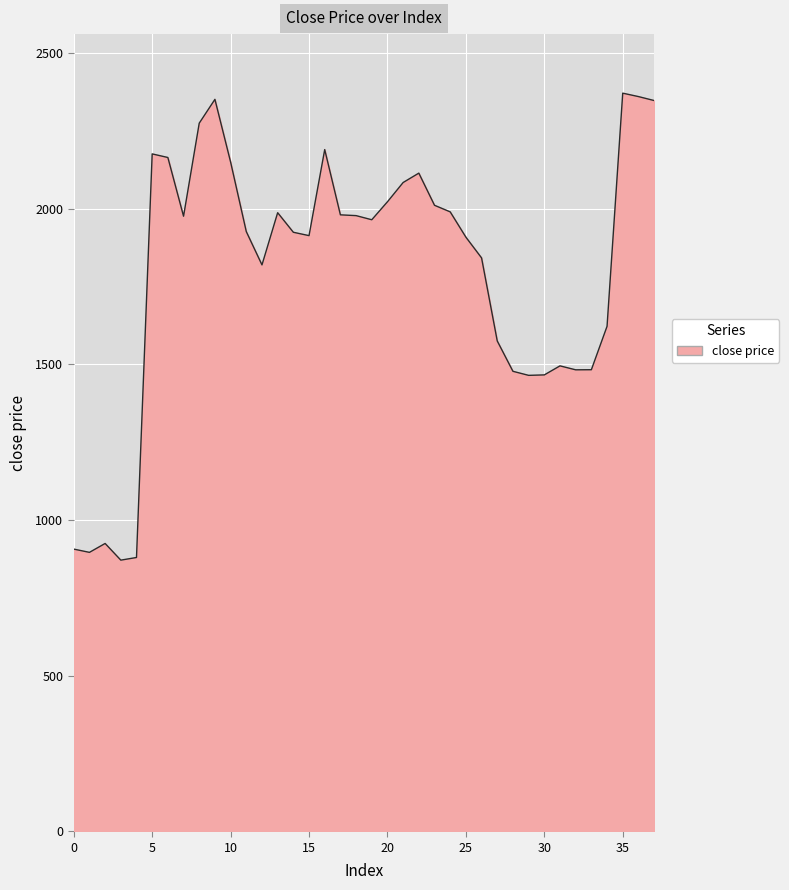

What is the minimum value shown in the chart?

870.8